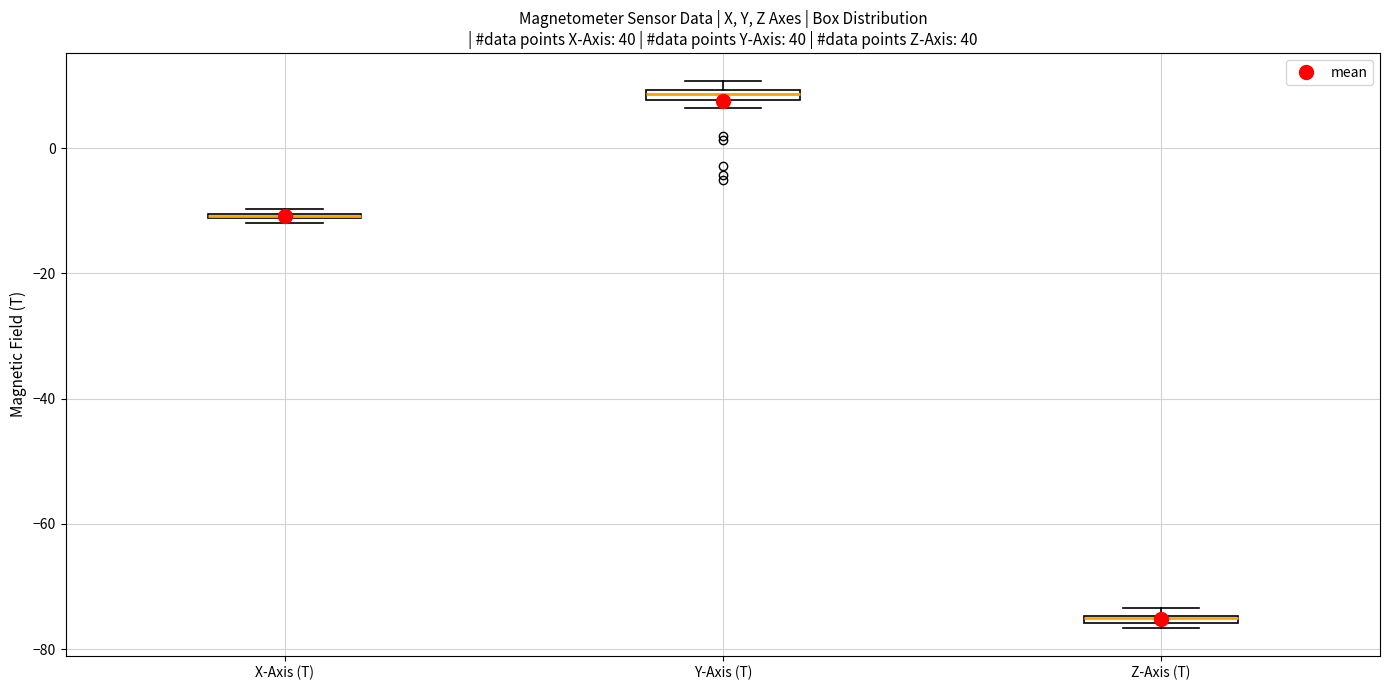

Where is the lower edge of the box for X-Axis (T) on the y-axis? The values are not printed on the chart, so give them approximately, as read against the axis.

-12